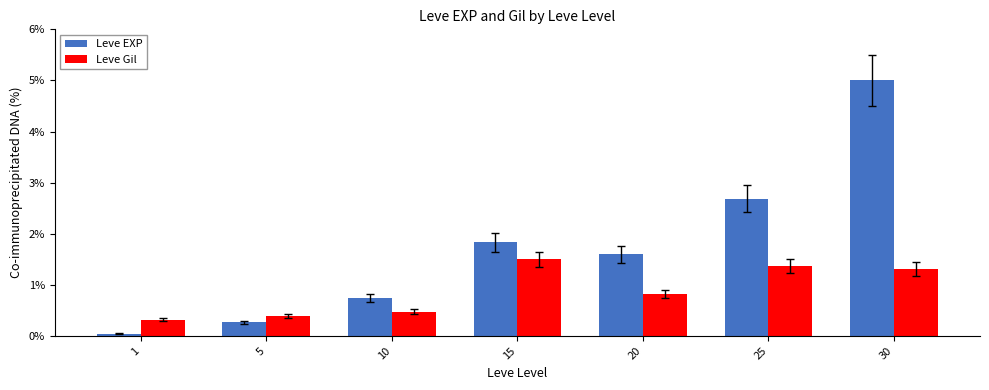

What is the highest value of the Leve Gil series?

1.5